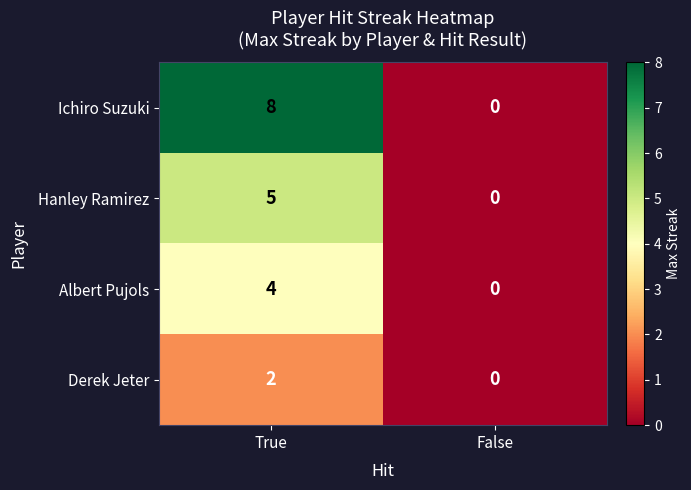

How many distinct data groups are displayed?

4